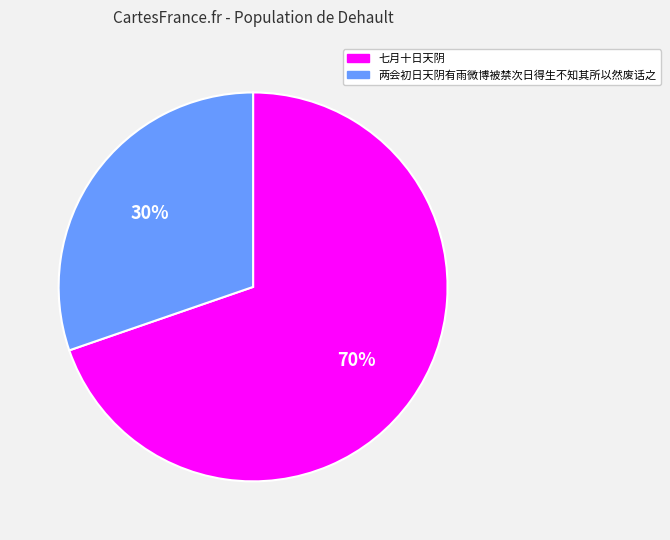

Rank the categories by value from highest to lowest.

七月十日天阴, 两会初日天阴有雨微博被禁次日得生不知其所以然废话之